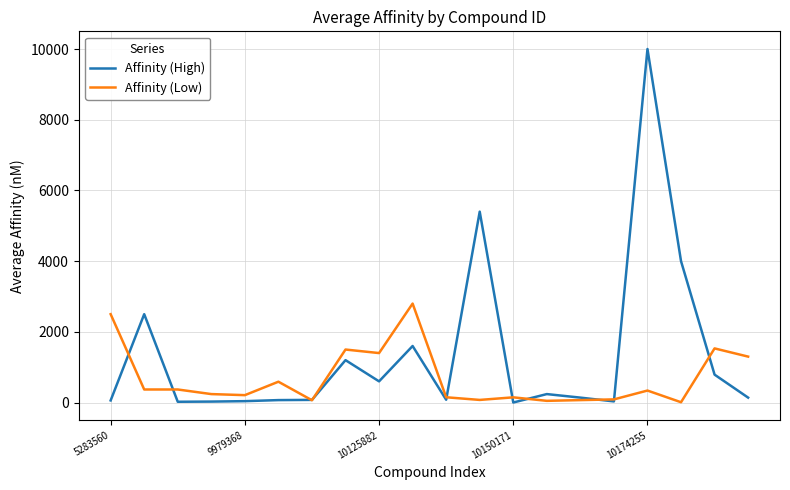

What is the maximum value shown in the chart?

10000.0